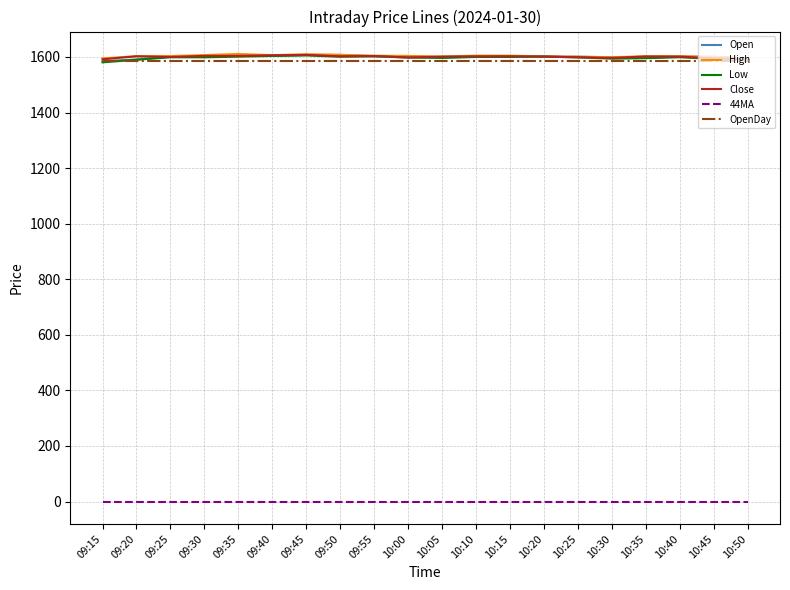

How many distinct data groups are displayed?

6